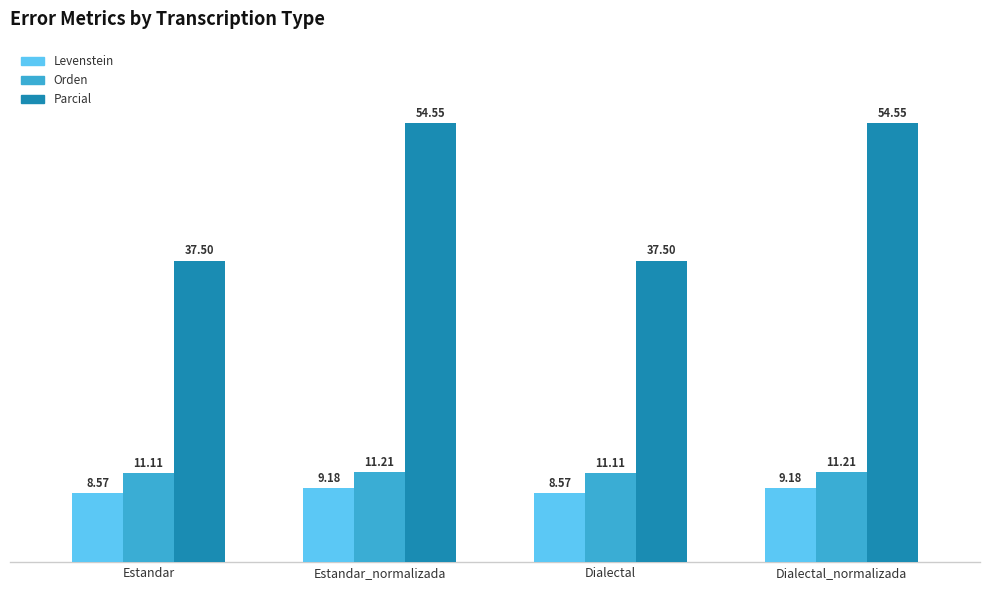

Is the value of Levenstein at Dialectal_normalizada greater than the value of Orden at Estandar_normalizada?

No